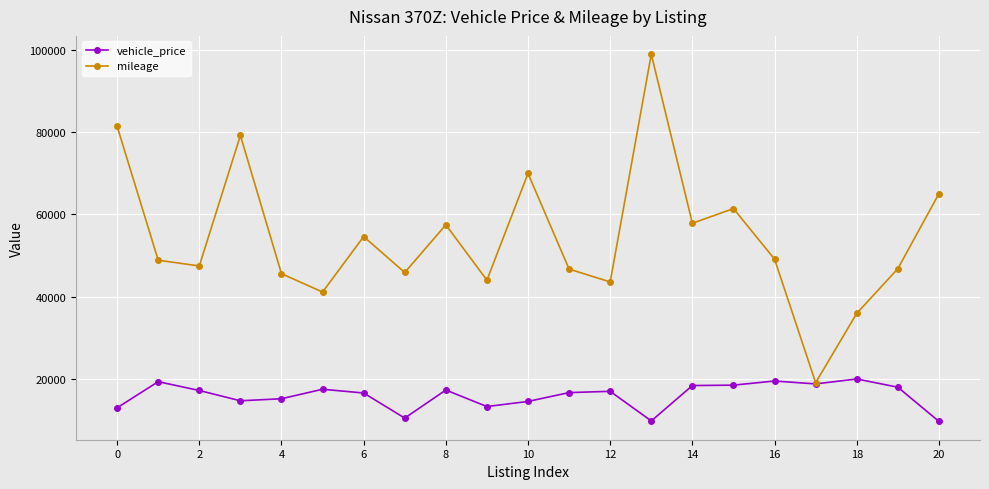

At how many categories does at least one series exceed 73969?

3